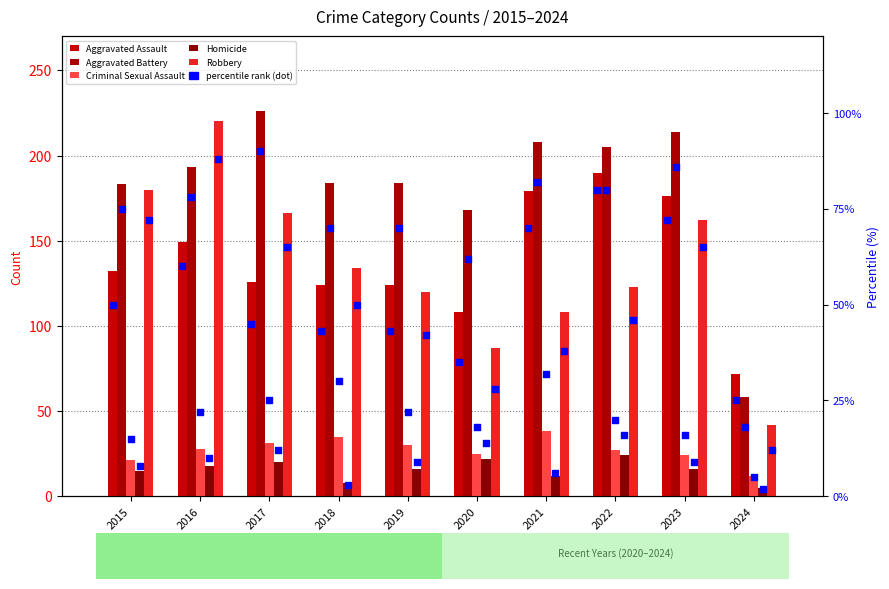

At how many categories does at least one series exceed 162?

9